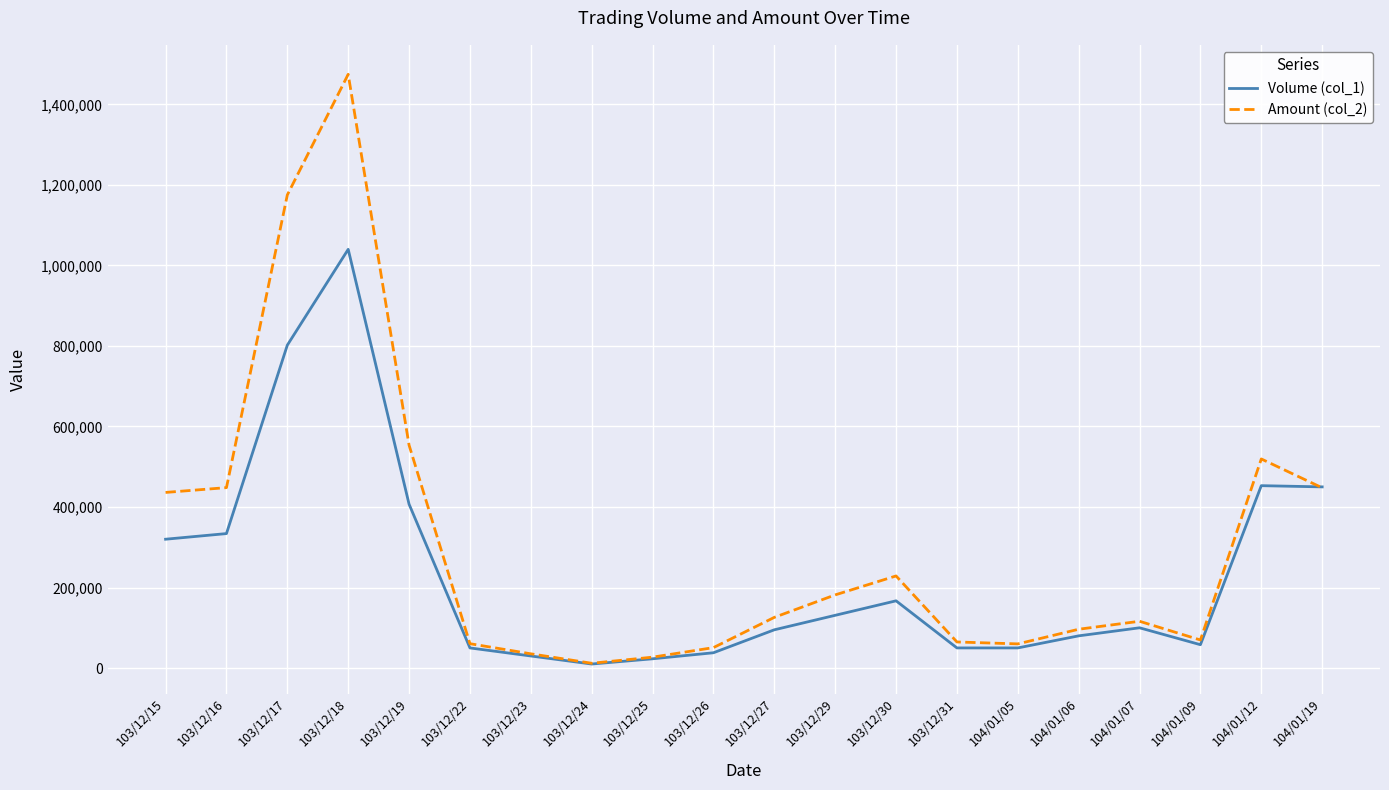

At how many categories does at least one series exceed 1351636?

1